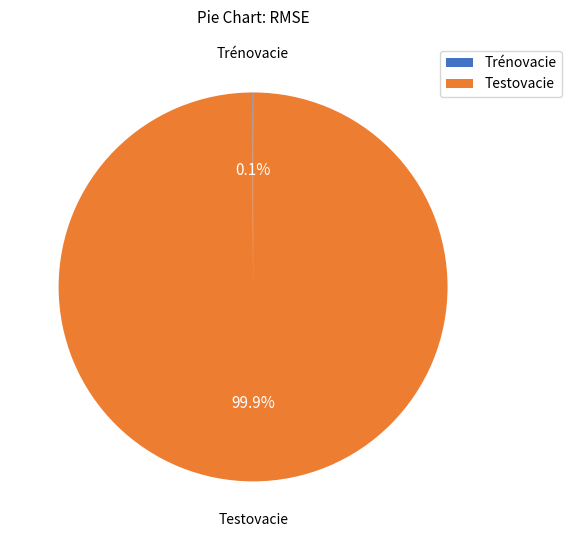

To the nearest percent, what percentage of the pie is Testovacie?

100%